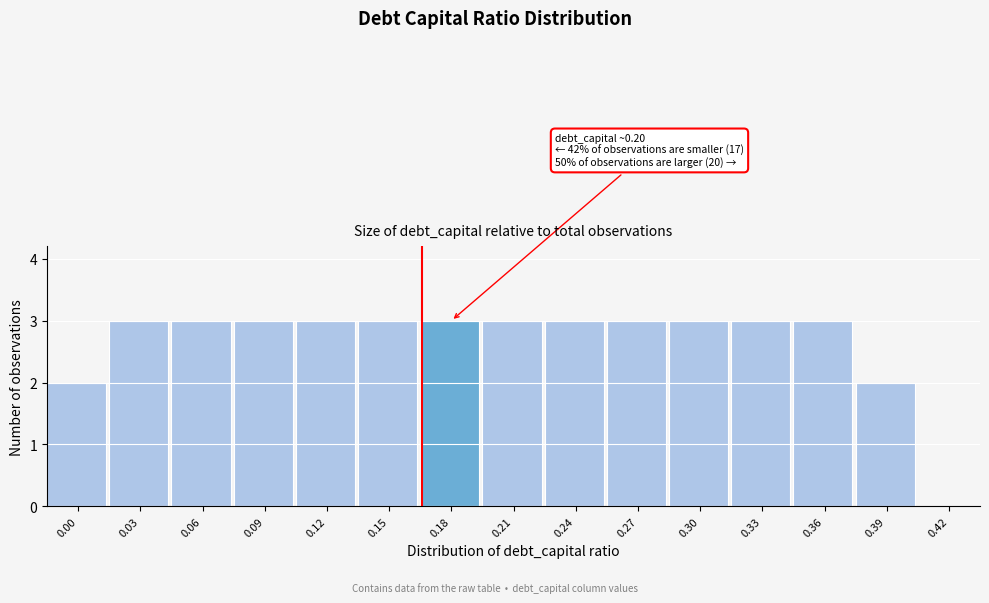

Reading right to left, extract all data points from this chart.

0.42=0	0.39=2	0.36=3	0.33=3	0.30=3	0.27=3	0.24=3	0.21=3	0.18=3	0.15=3	0.12=3	0.09=3	0.06=3	0.03=3	0.00=2